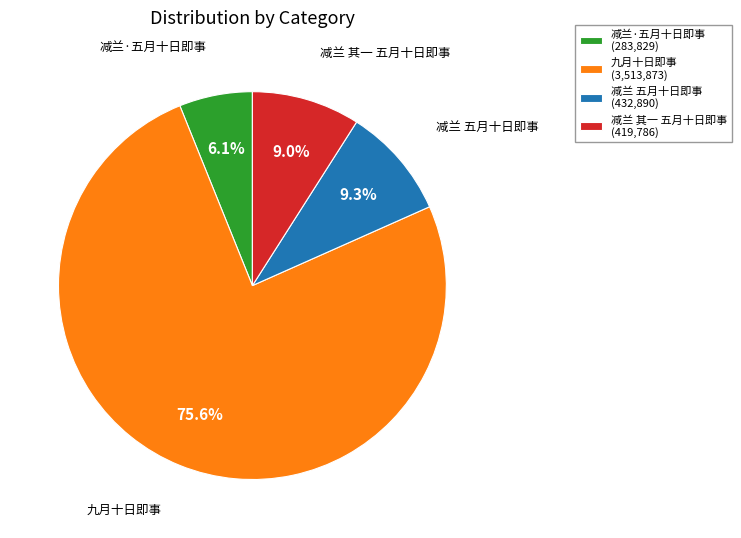

What percentage do 减兰 五月十日即事 (432,890) and 减兰 其一 五月十日即事 (419,786) together represent?

18.3%